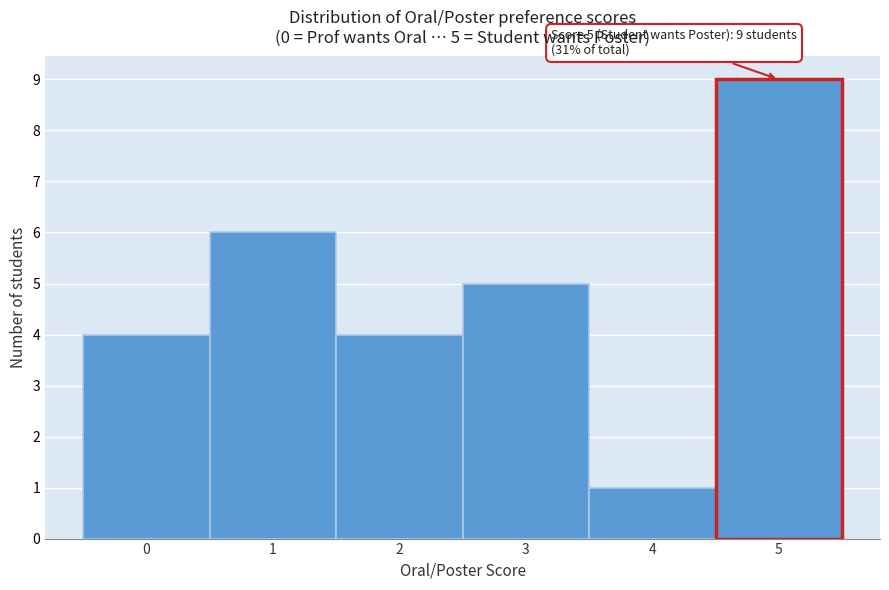

Which range on the x-axis has the tallest bar?

4.5 to 5.5